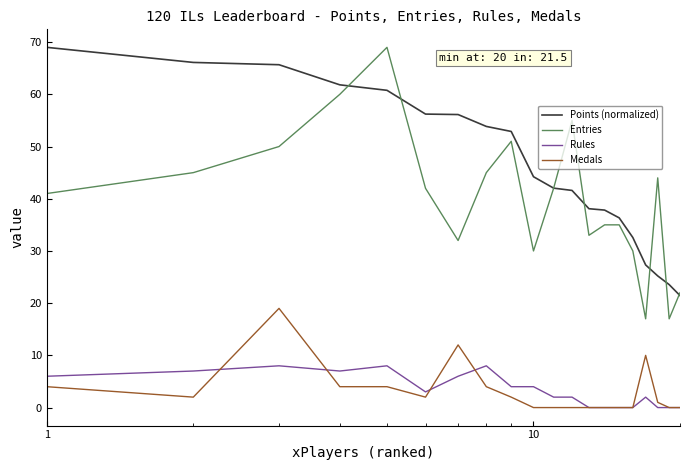

Which series has the largest total across all categories?

Points (normalized)